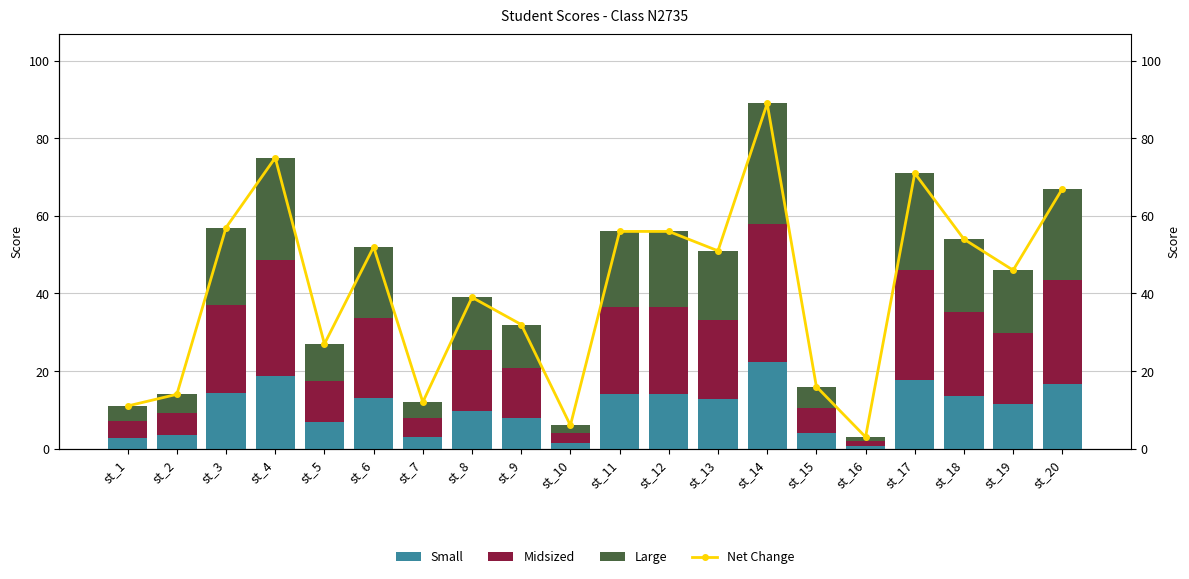

True or false: Net Change has a value of 132.4 at st_4.

False